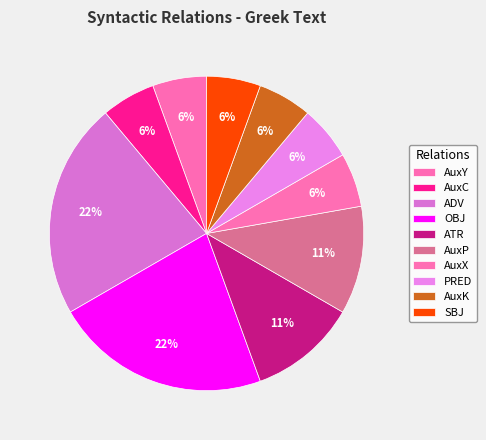

Is ATR the majority of the pie?

No